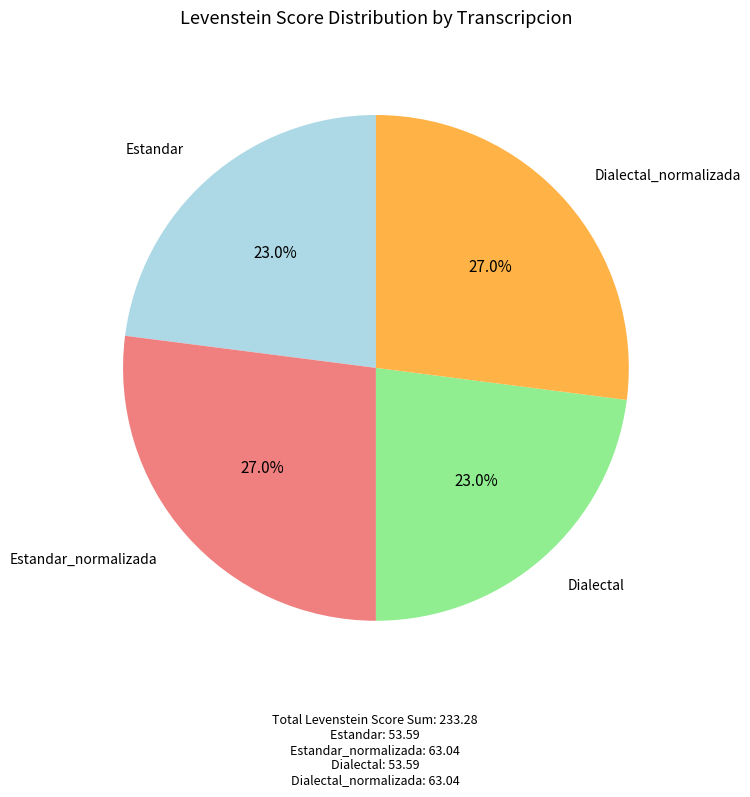

Is the sum of Estandar_normalizada and Dialectal_normalizada greater than half?

Yes